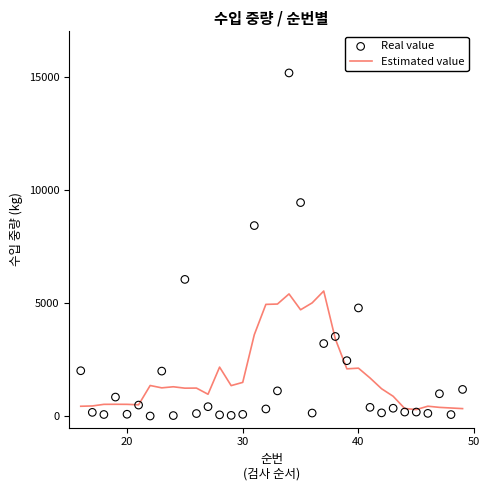

Which series reaches the maximum Y coordinate?

Real value